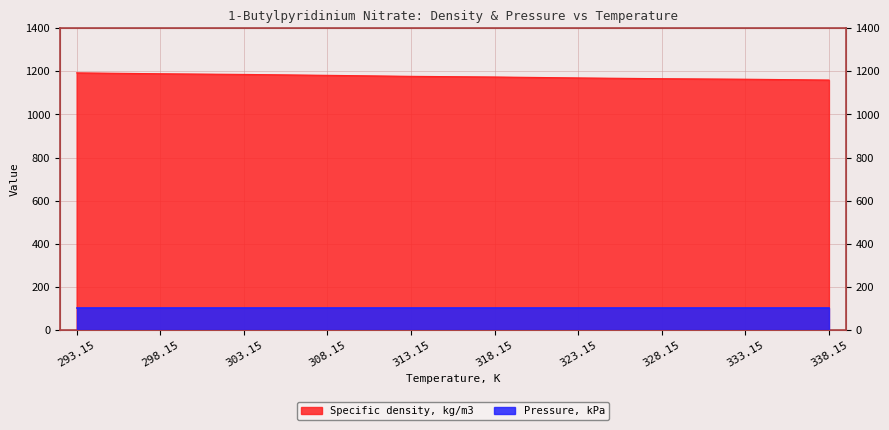

The chart shows a value of 1685.1 at 293.15. True or false?

False